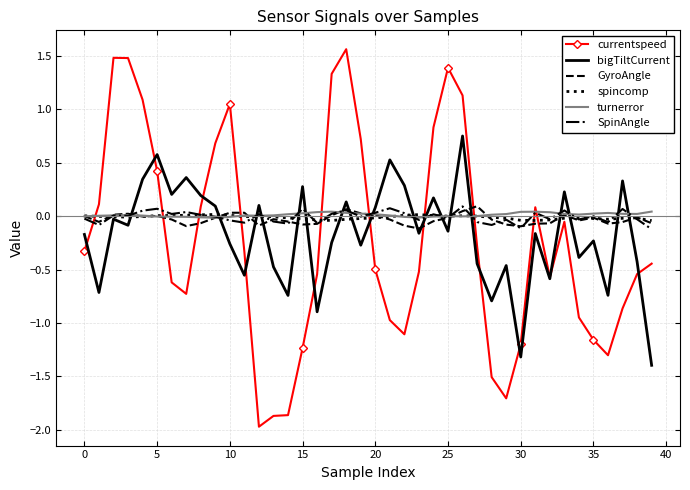

Which series has the widest spread of values?

currentspeed